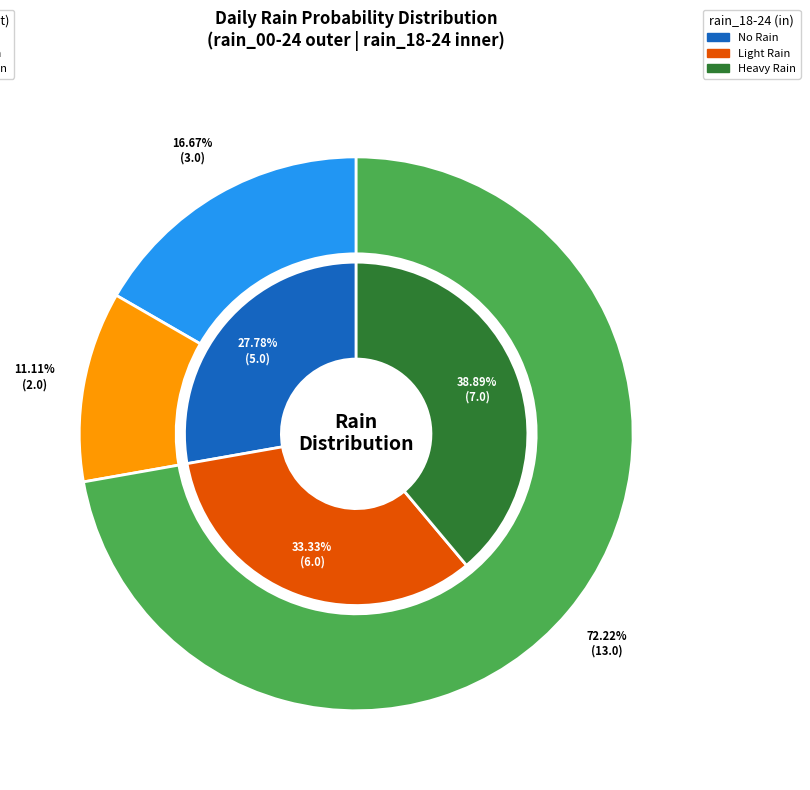

Which slice is the smallest?

rain_00-24